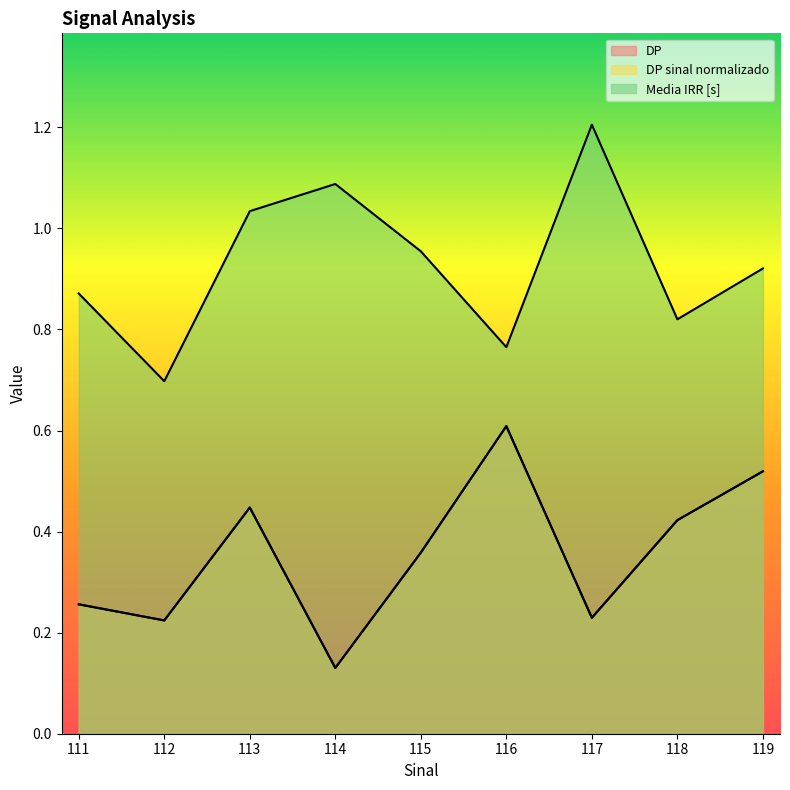

Which has a higher value, 111 or 113?

113